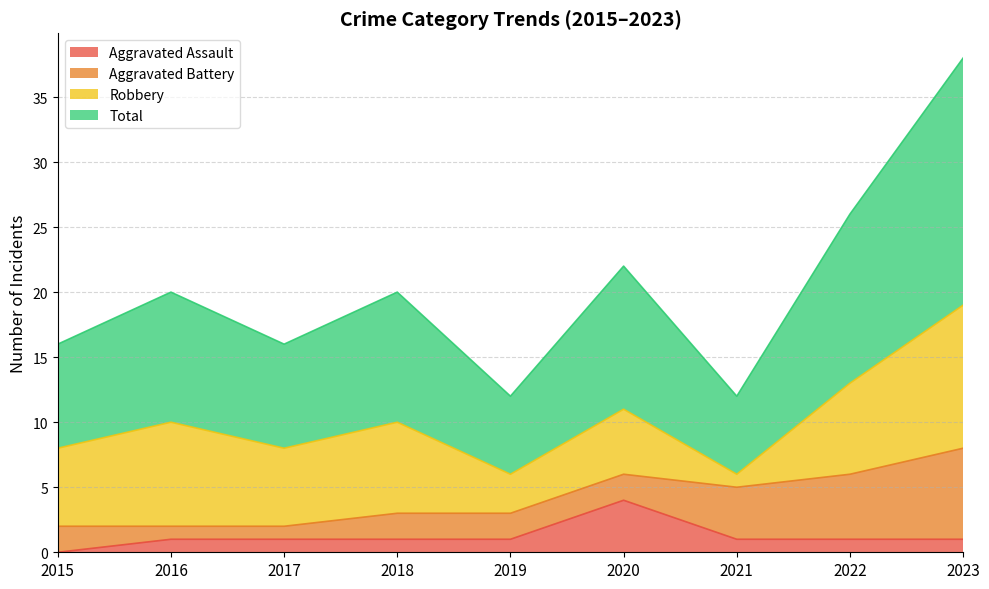

Is the value of Total at 2015 greater than the value of Aggravated Assault at 2020?

Yes